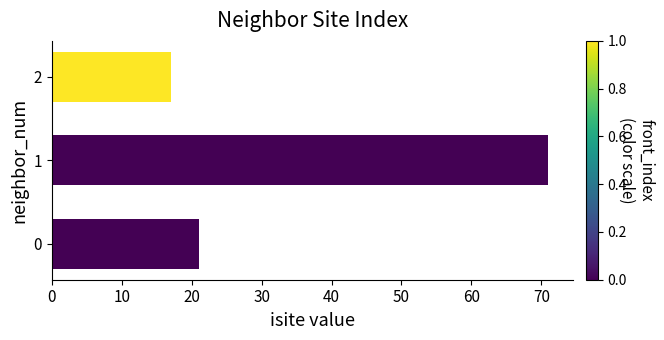

Are the bars grouped side by side (vs. stacked)?

No